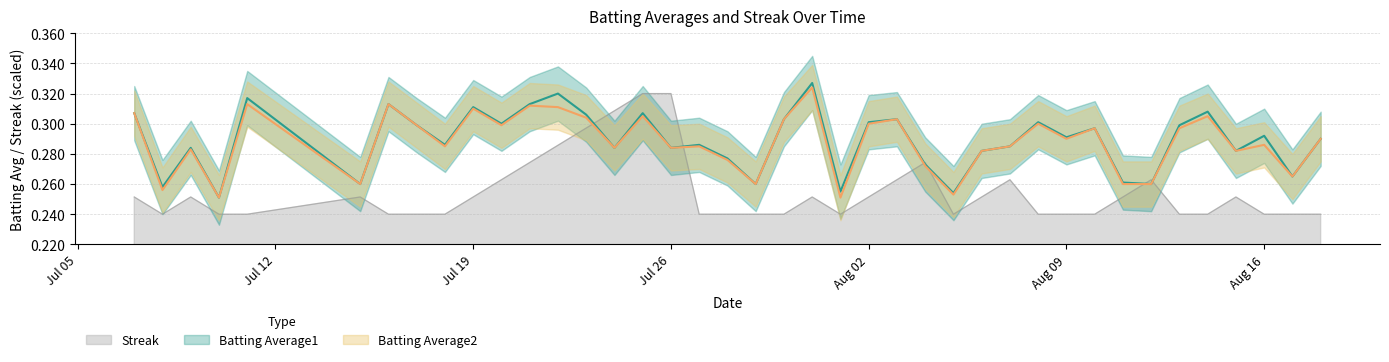

True or false: Streak has a value of 0.1 at Jul 26.

False